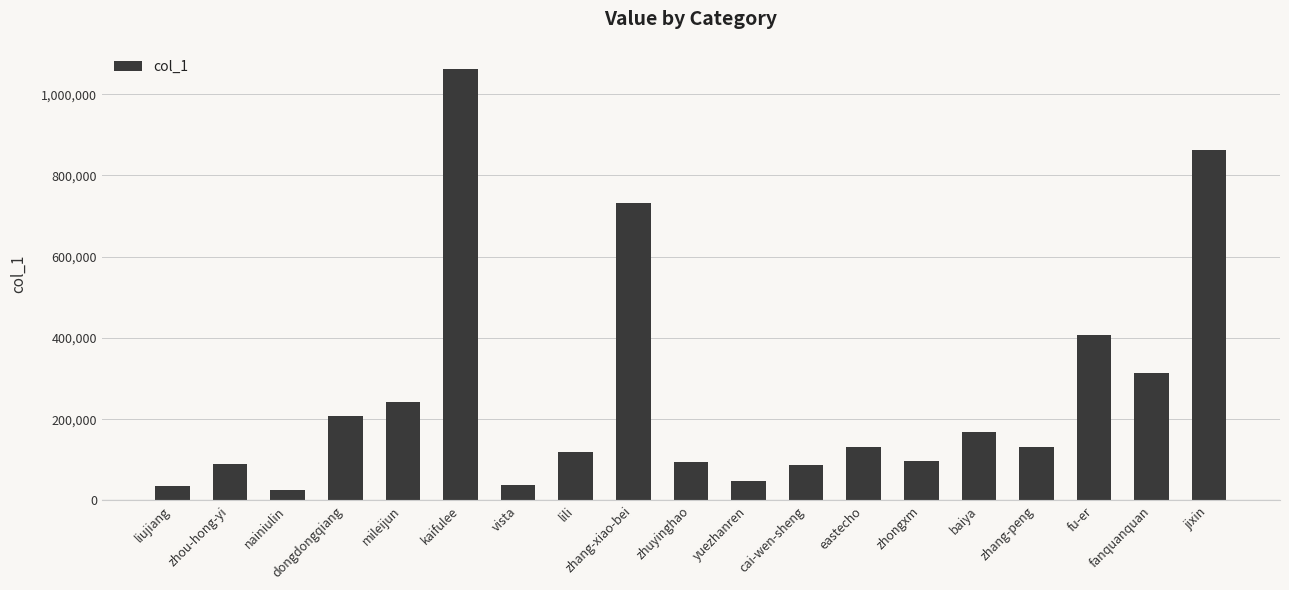

What is the sum of all values?

4895254